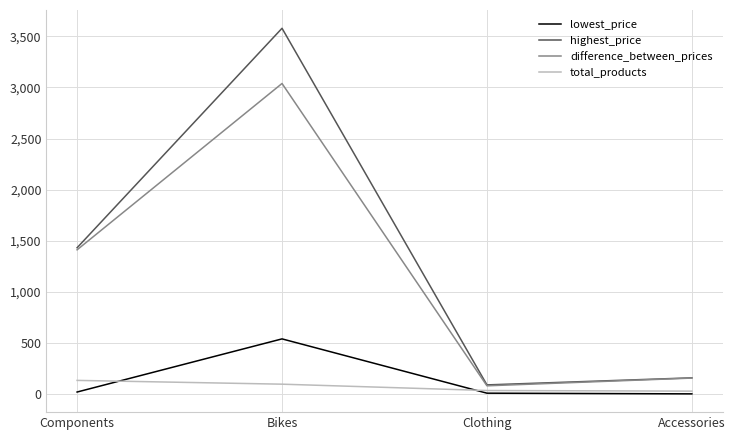

Where is highest_price nearest to the value 1834?

Components